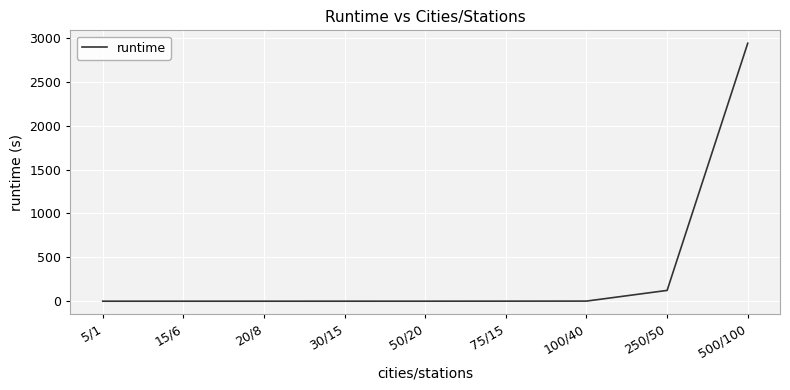

What is the difference between the maximum and minimum values?

2940.8